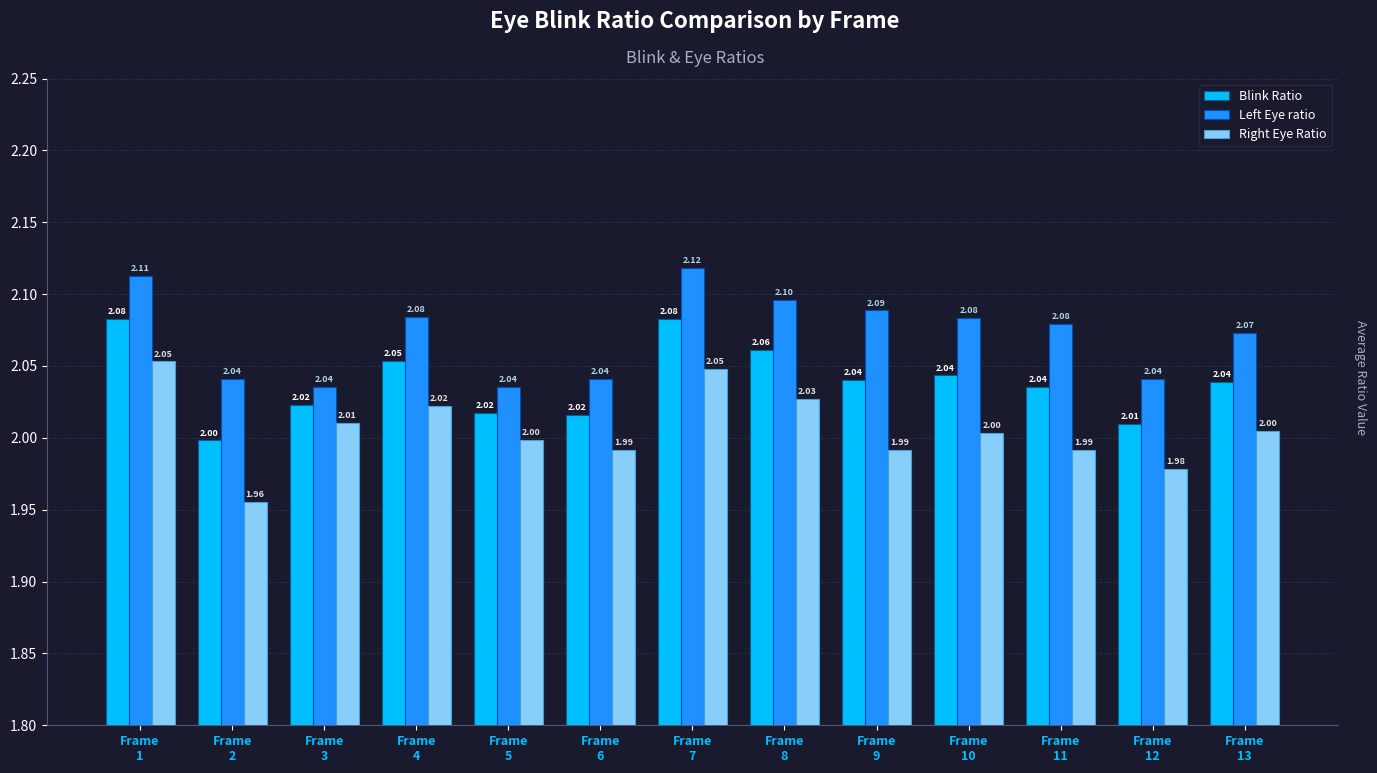

What are all the series names shown in the legend?

Blink Ratio, Left Eye ratio, Right Eye Ratio